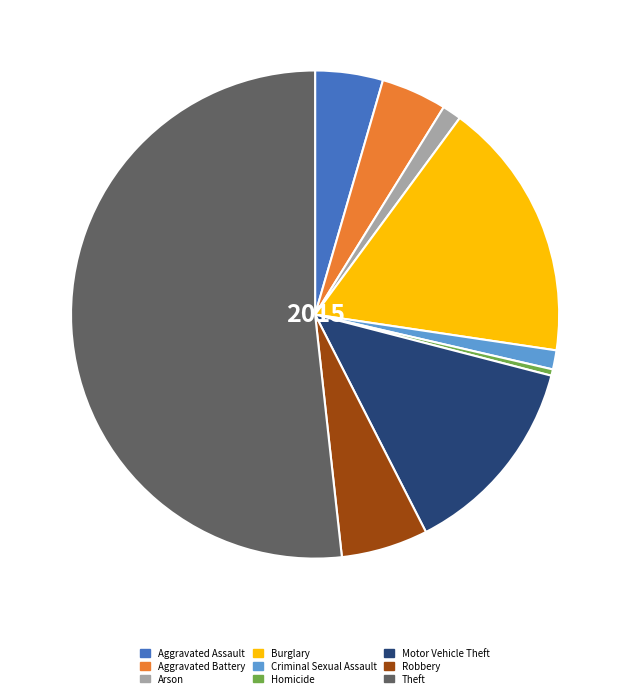

Does any single category account for the majority?

Yes